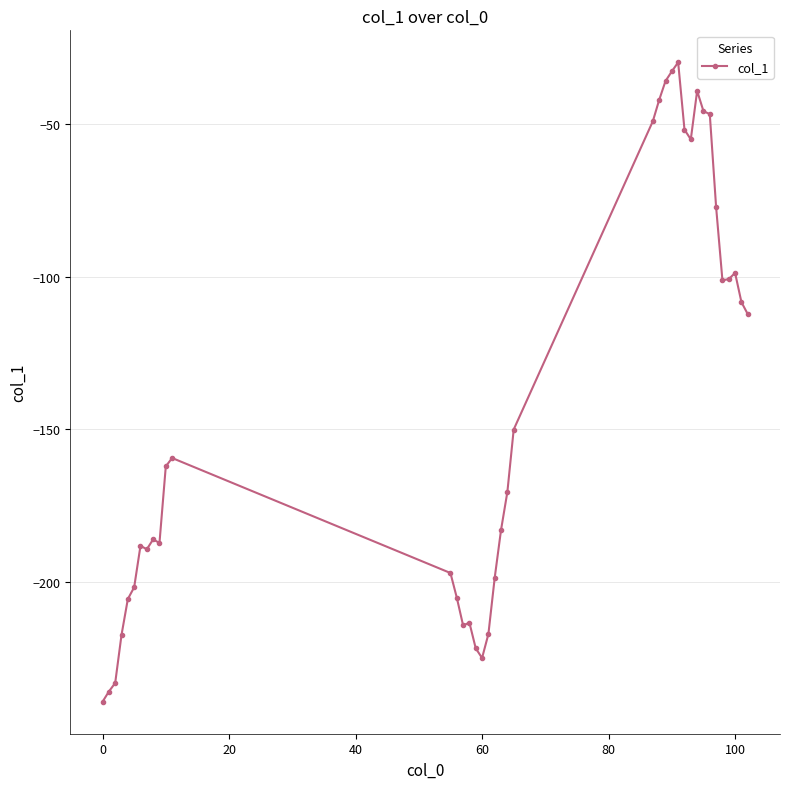

How many data points are less than -170?

20